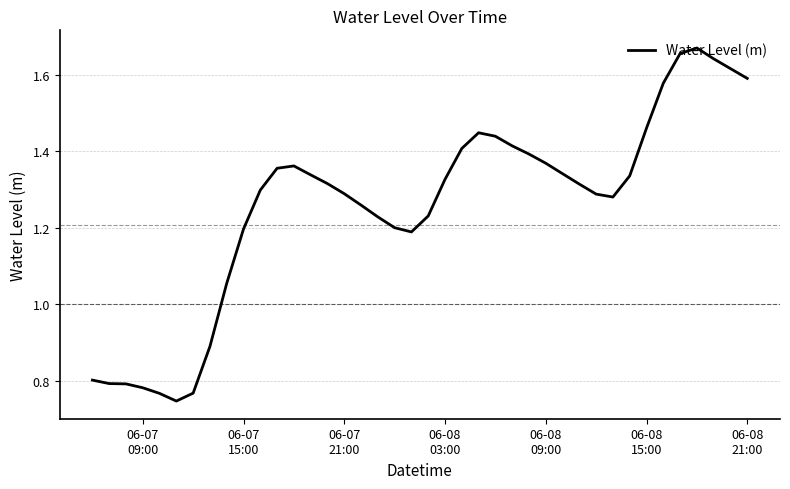

What is the difference between the maximum and minimum values?

0.9